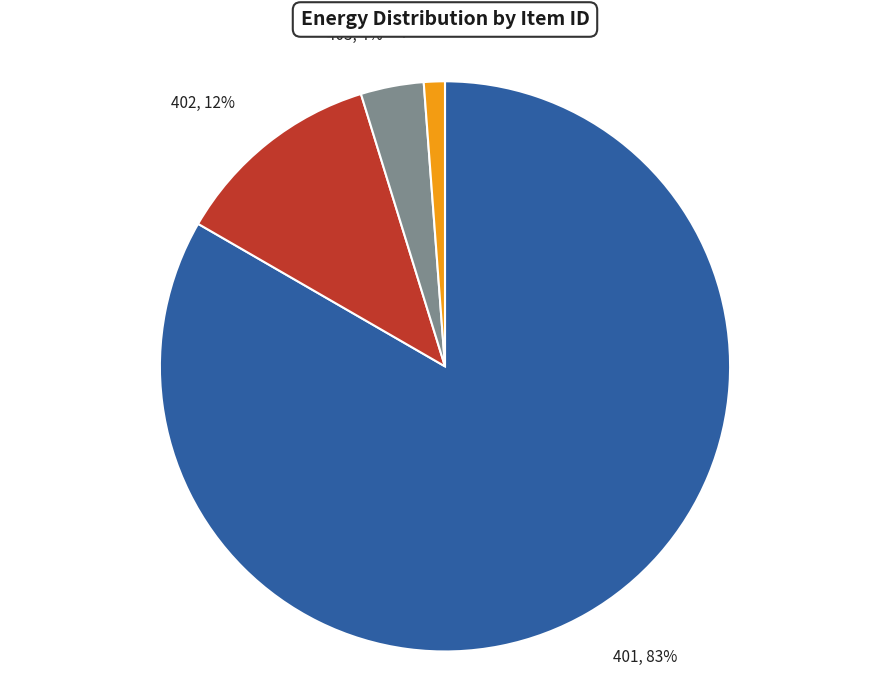

How many slices are in this pie chart?

4